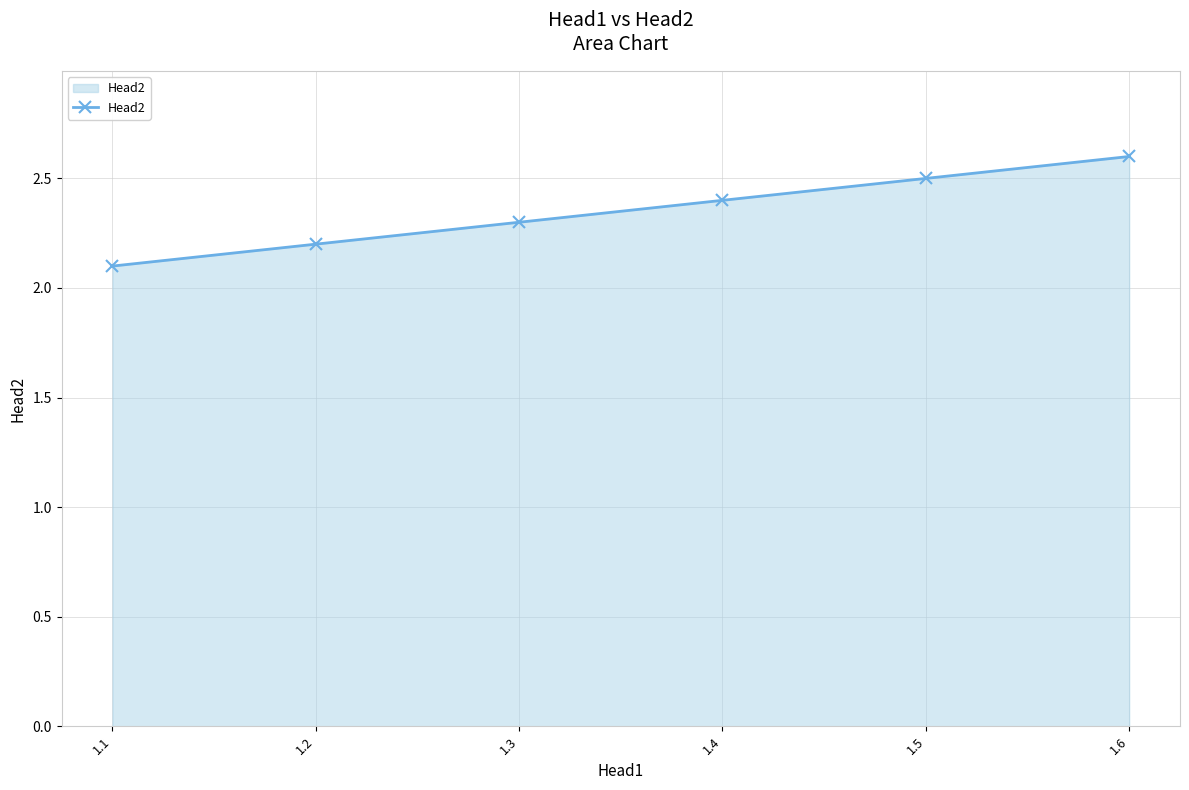

What is the greatest value displayed?

2.6